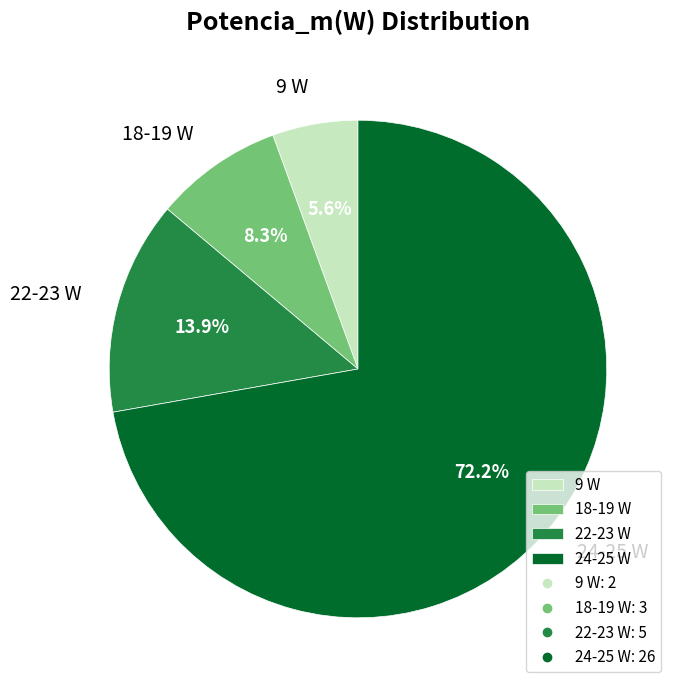

What is the largest slice in the pie chart?

24-25 W